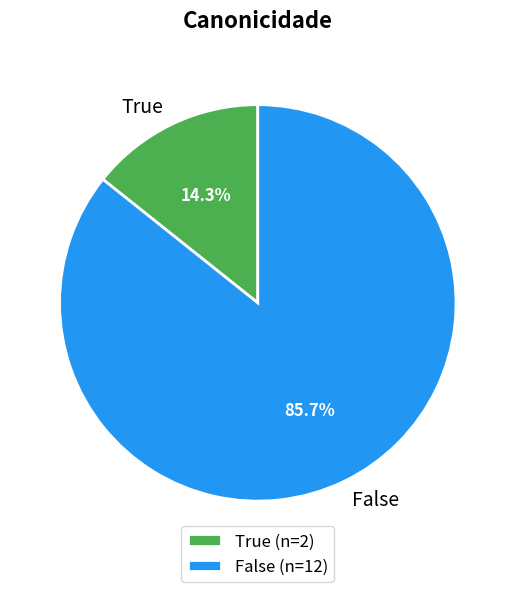

What is the ratio of the value at True to the value at False?

0.2